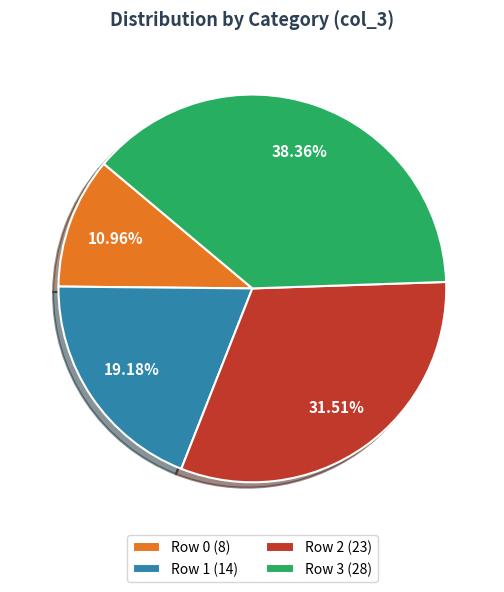

Approximately how many times larger is the value at Row 2 (23) compared to Row 1 (14)?

1.6